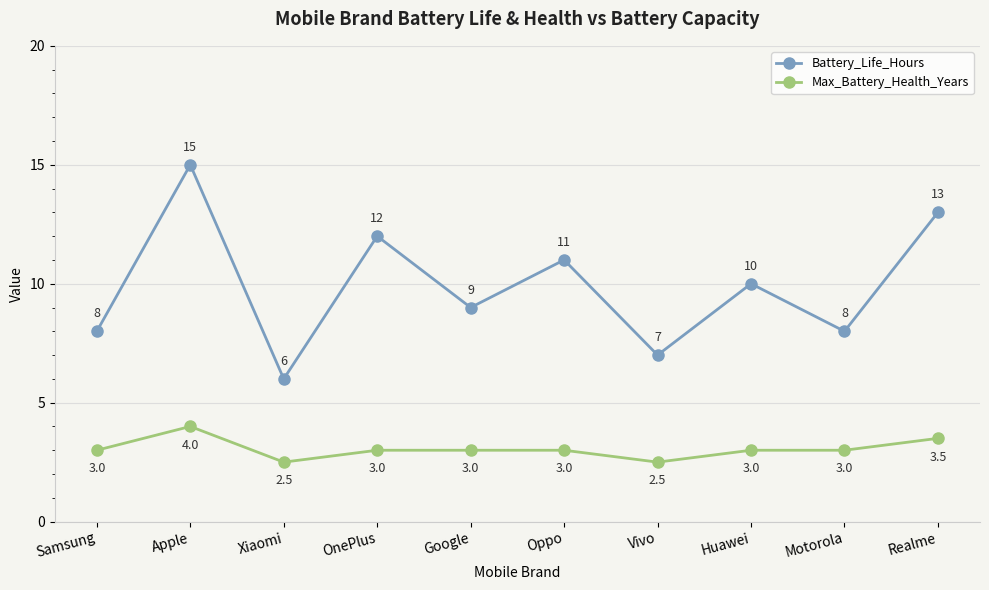

Does the chart have visible grid lines?

Yes